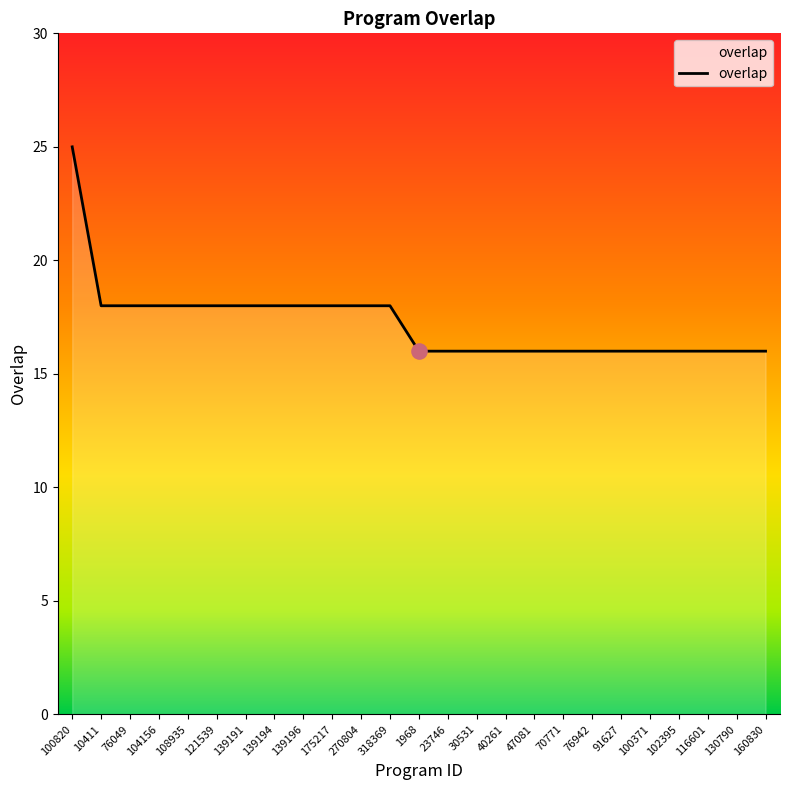

What is the ratio of the value at 139196 to the value at 130790?

1.1